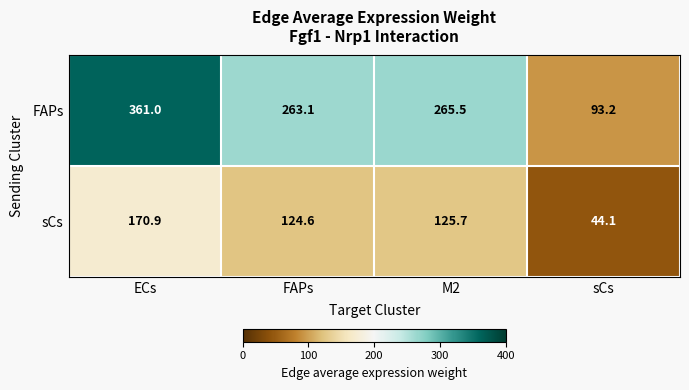

Reading left to right, extract all data points from this chart.

FAPs: ECs=361.0	FAPs=263.1	M2=265.5	sCs=93.2
sCs: ECs=170.9	FAPs=124.6	M2=125.7	sCs=44.1